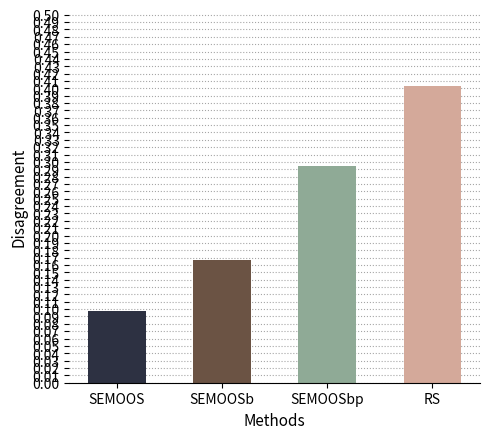

What is the label of the 3rd bar from the right?

SEMOOSb